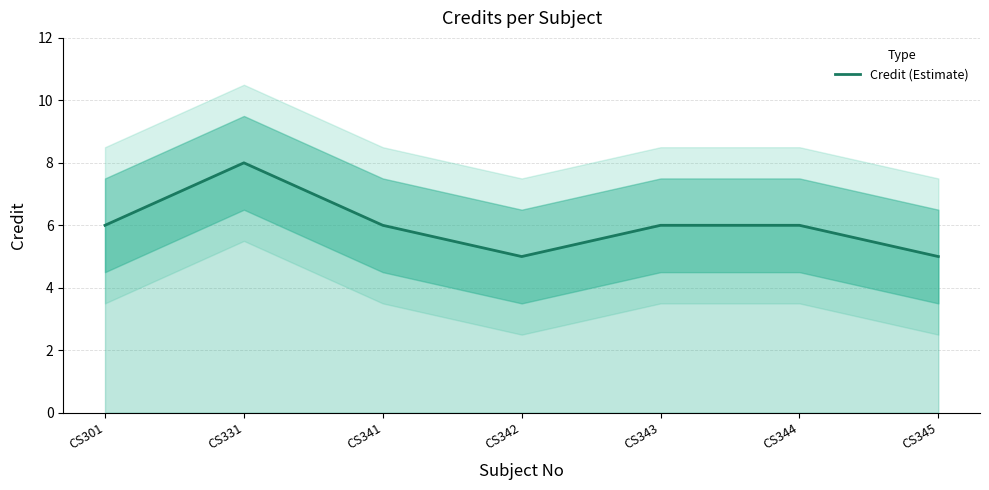

Which category has the highest value across all series?

CS331